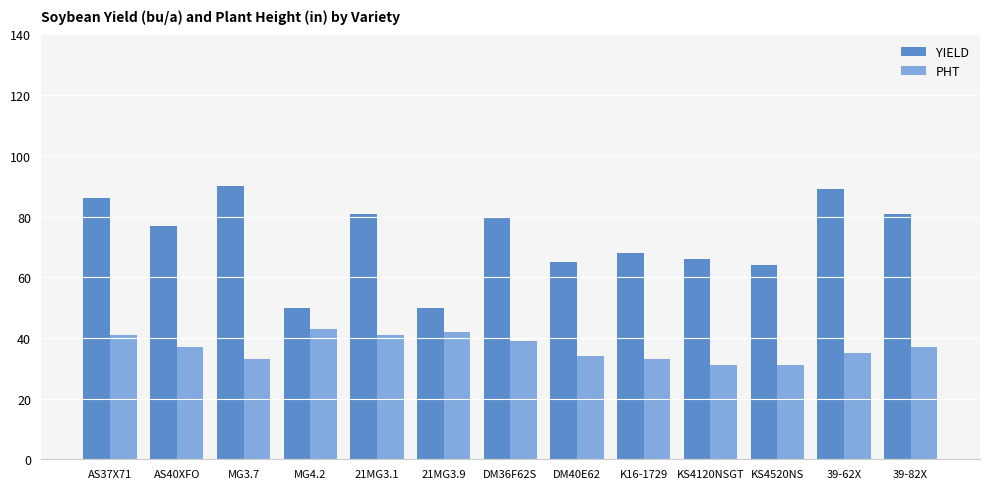

The value of PHT at AS37X71 is 41. True or false?

True